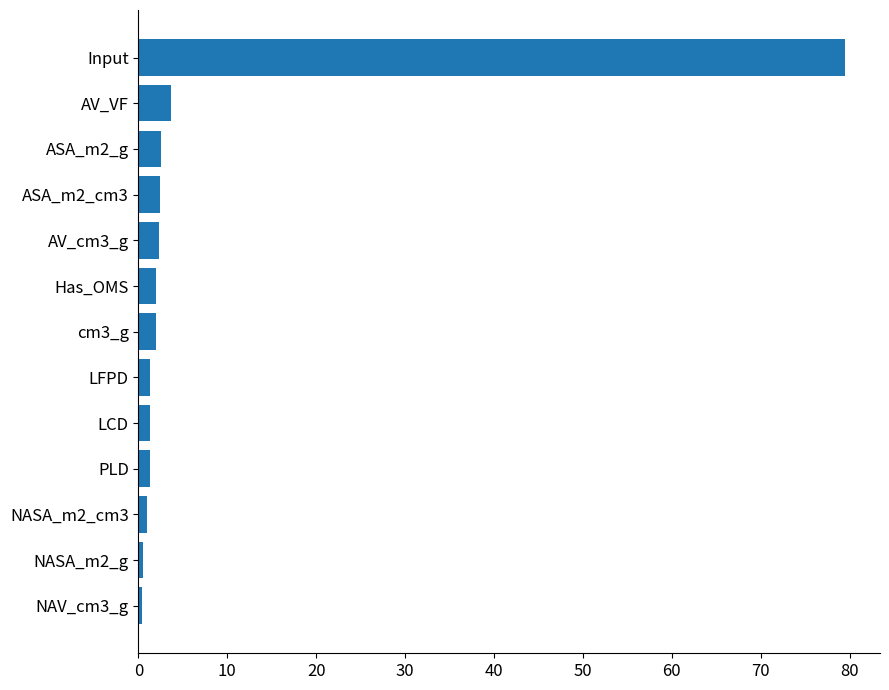

What is the minimum value shown in the chart?

0.4